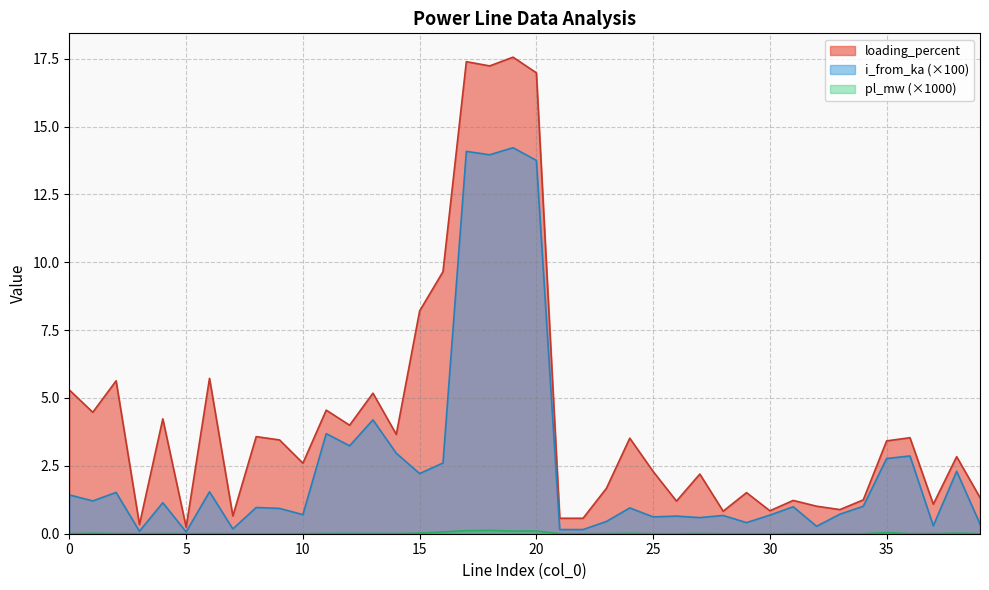

True or false: pl_mw and i_from_ka cross at least once.

False